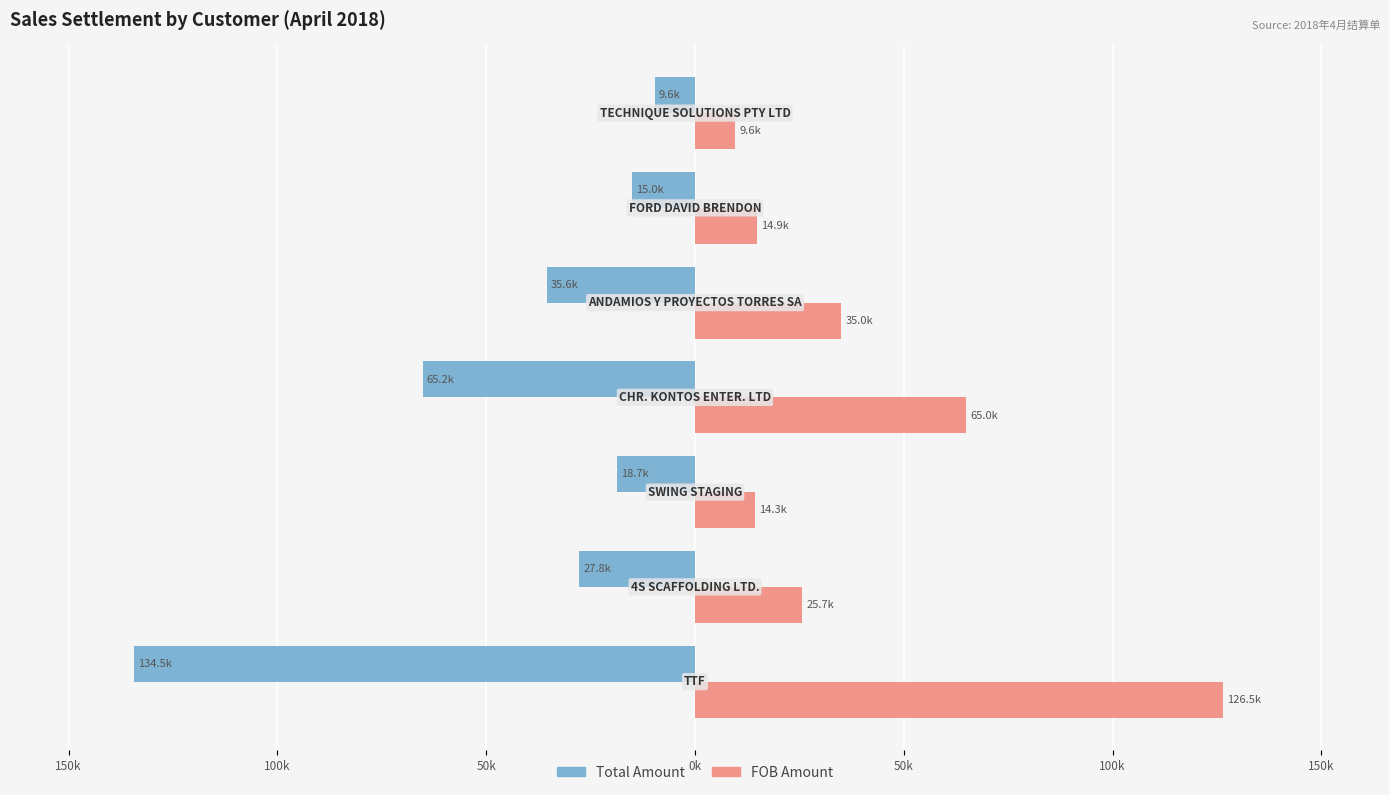

What are all the series names shown in the legend?

Total Amount, FOB Amount